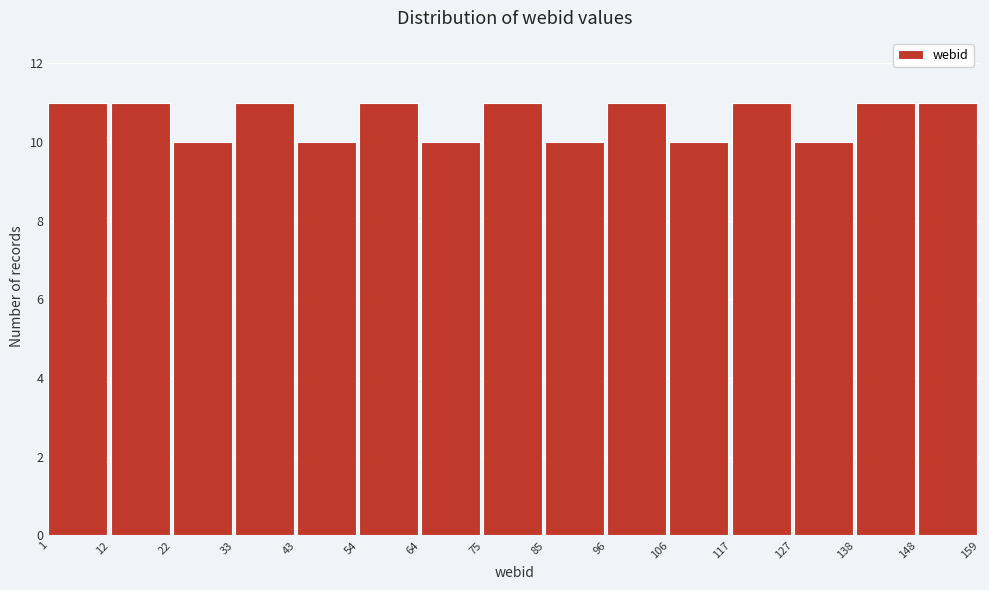

Reading left to right, list every bar in this chart as the range it spans on the x-axis followed by its height. The values are not printed on the chart, so give them approximately, as read against the axis.

1 to 12: 11
12 to 22: 11
22 to 33: 10
33 to 43: 11
43 to 54: 10
54 to 64: 11
64 to 75: 10
75 to 85: 11
85 to 96: 10
96 to 106: 11
106 to 117: 10
117 to 127: 11
127 to 138: 10
138 to 148: 11
148 to 159: 11